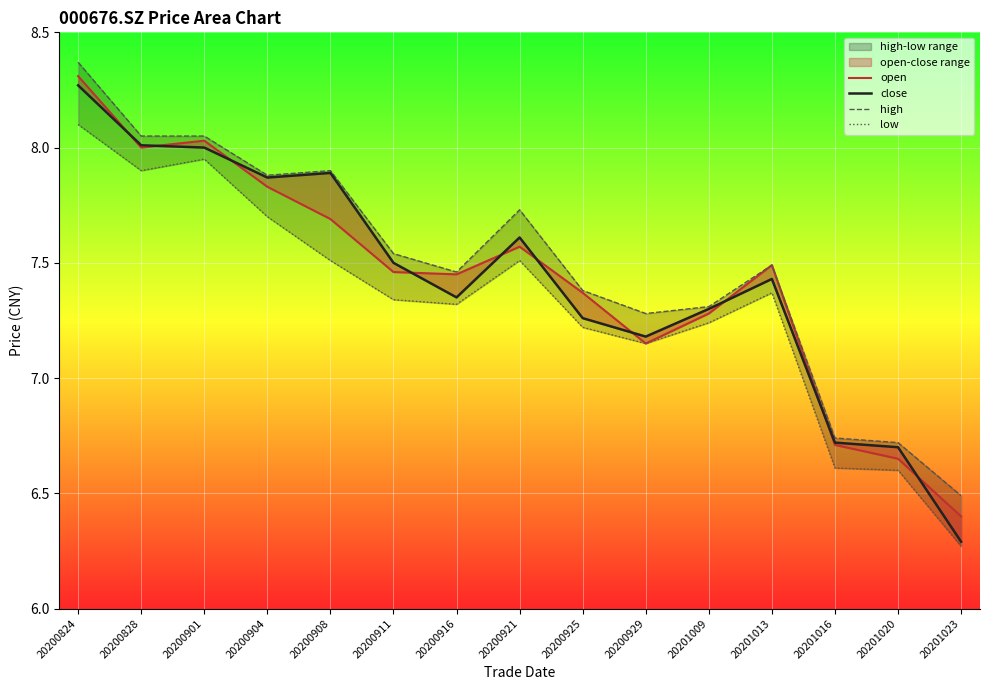

At which label is close closest to 7?

20200929